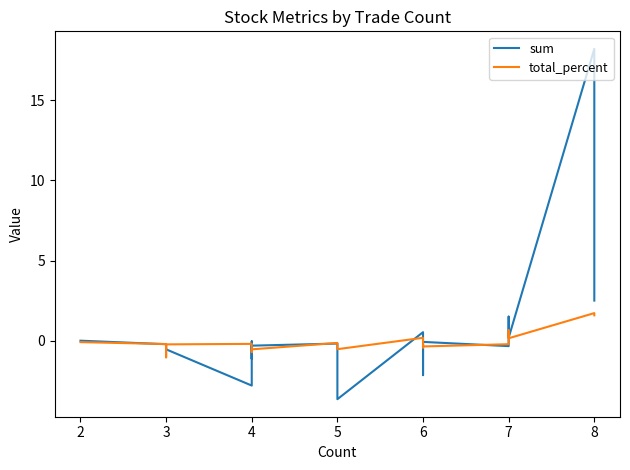

What value does the sum series have at 7?

0.4